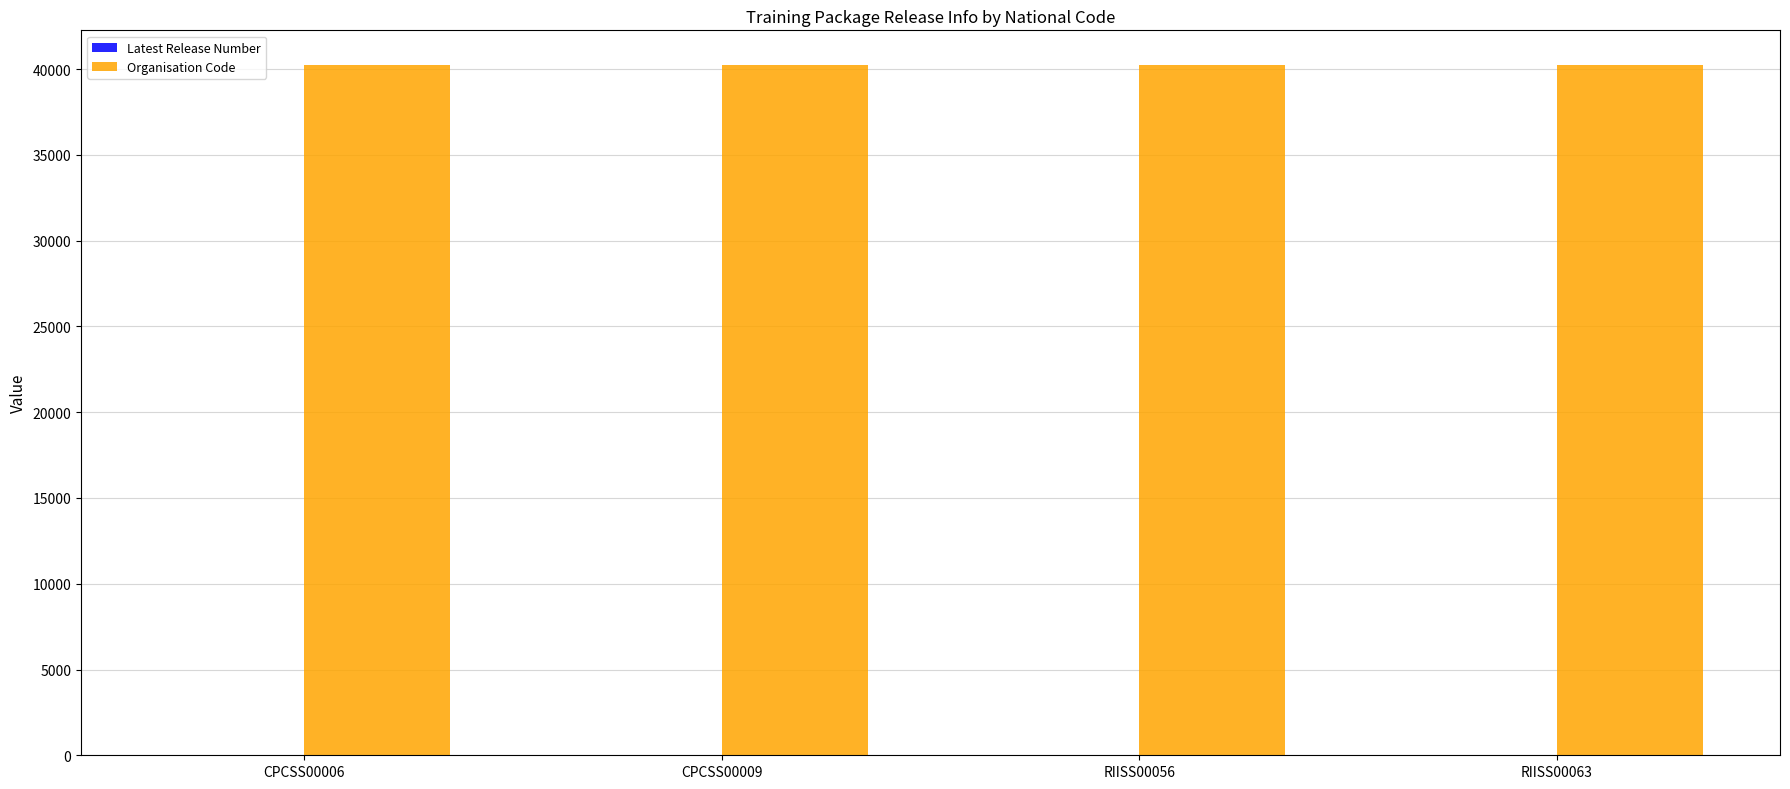

Which series has the largest total across all categories?

Organisation Code